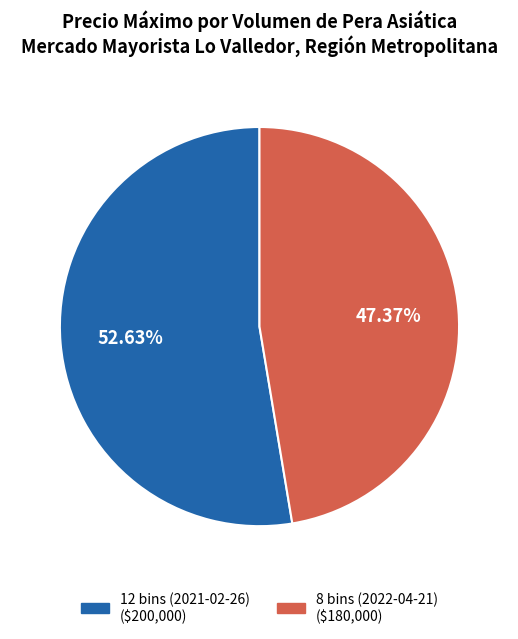

What is the smallest slice in the pie chart?

8 bins (2022-04-21)